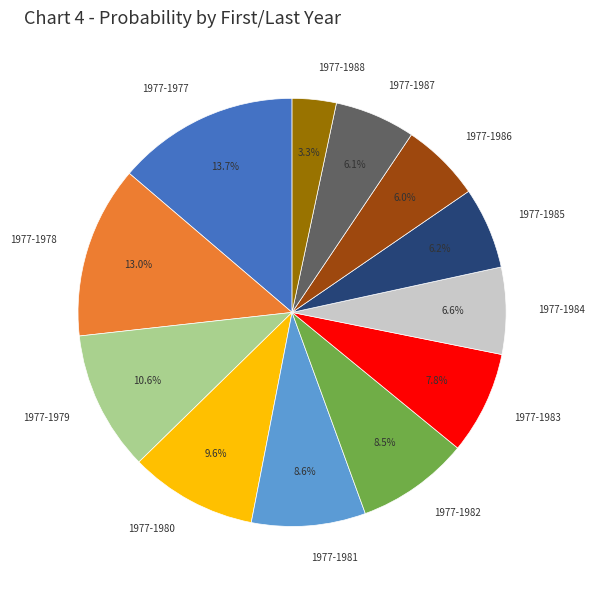

To the nearest percent, what portion does 1977-1987 represent?

6%